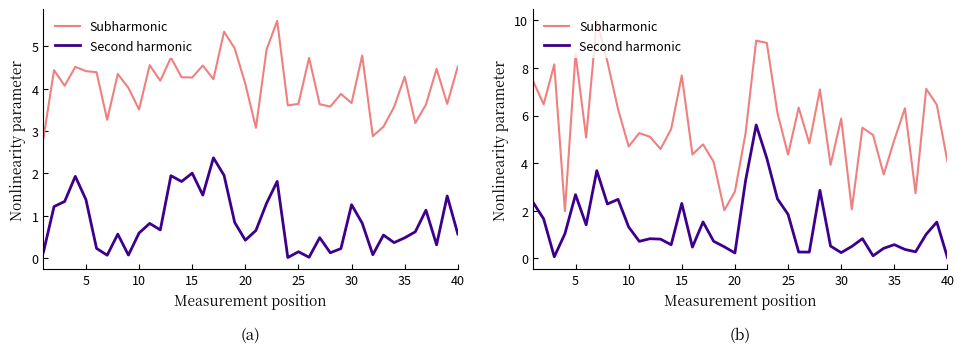

Rank the series by their average value, from lowest to highest.

Second harmonic, Subharmonic